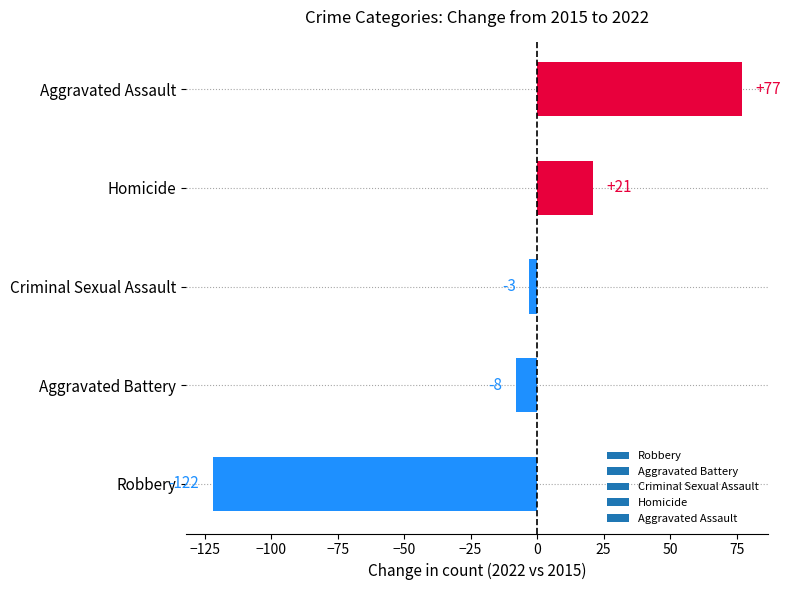

What is the difference between the maximum and minimum values?

199